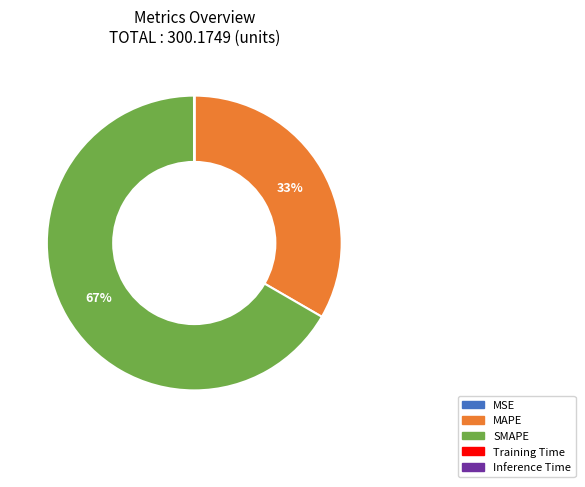

What is the largest slice in the pie chart?

SMAPE